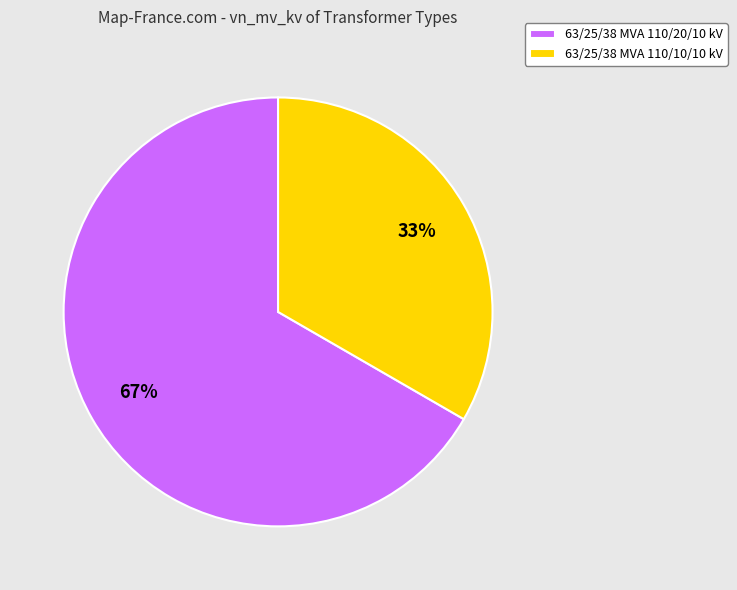

Combined, do 63/25/38 MVA 110/10/10 kV and 63/25/38 MVA 110/20/10 kV account for over 50%?

Yes